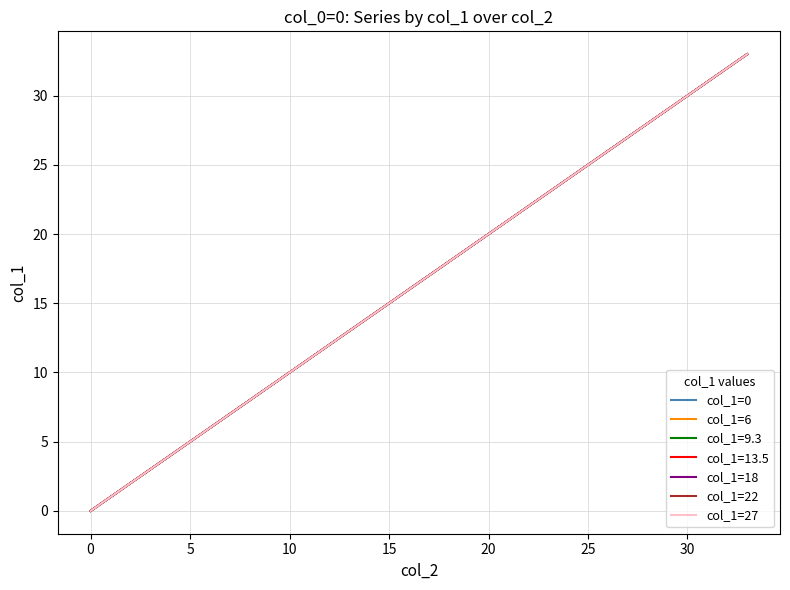

Does the chart display data point markers on the line(s)?

No